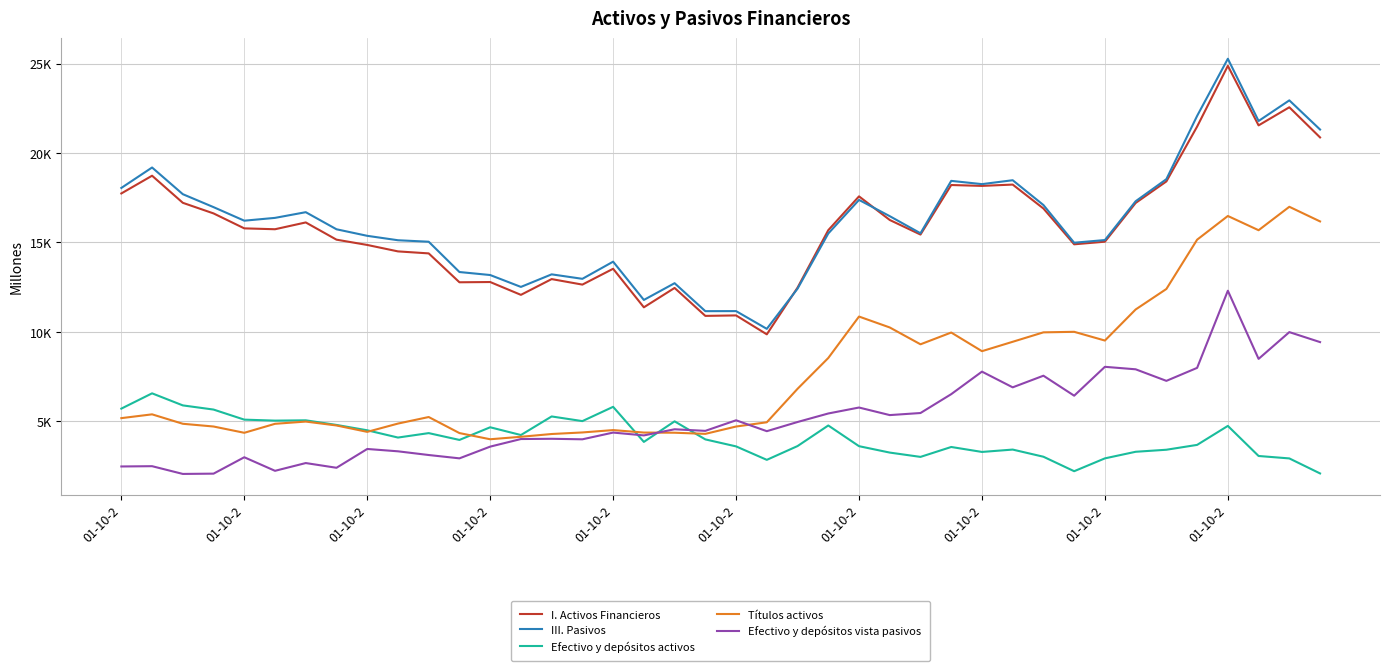

What is the label of the 2nd point from the left?

01-10-2